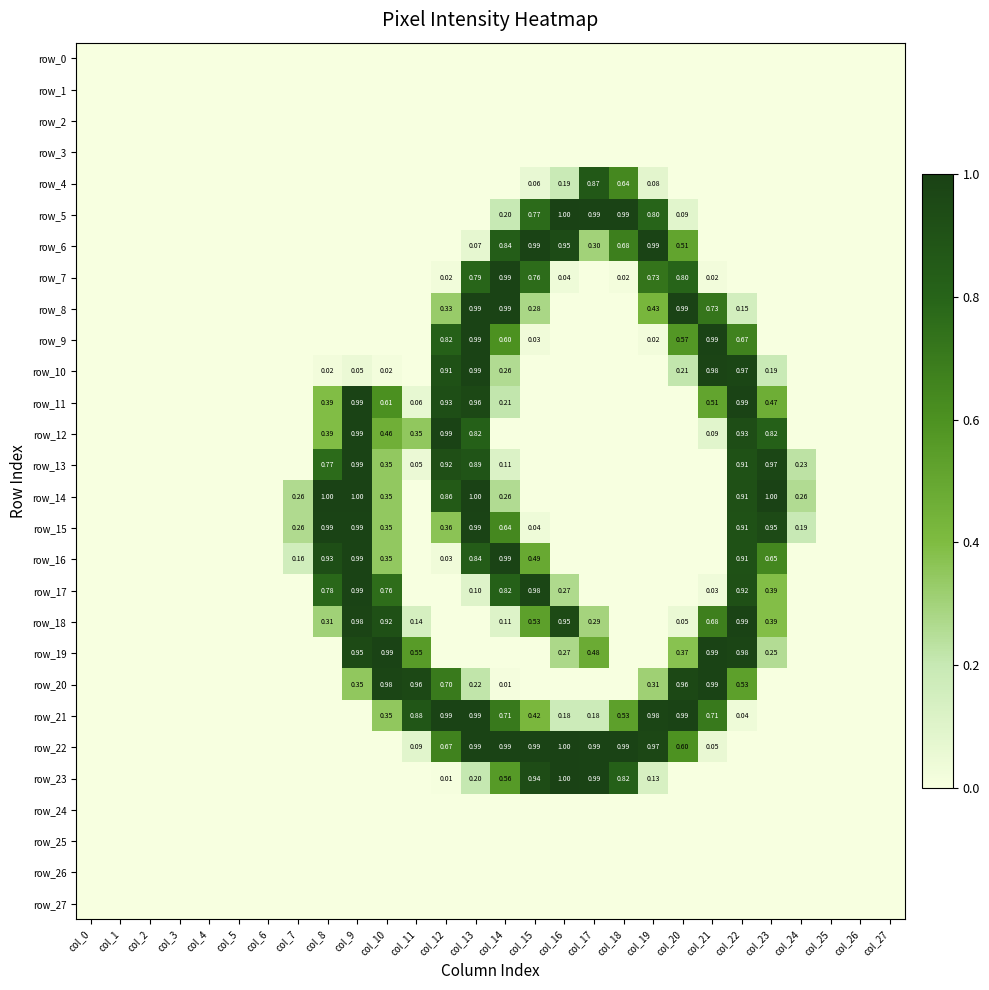

Rank the series by their maximum value, from lowest to highest.

row_0, row_1, row_2, row_3, row_24, row_25, row_26, row_27, row_4, row_6, row_7, row_8, row_9, row_10, row_11, row_12, row_13, row_15, row_16, row_17, row_18, row_19, row_20, row_21, row_5, row_22, row_23, row_14